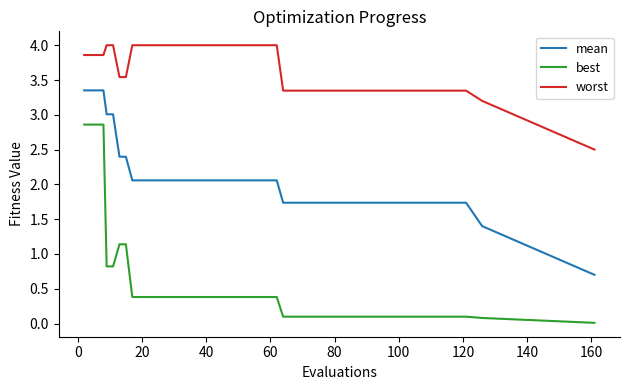

List the series in order of their peak value, lowest first.

best, mean, worst